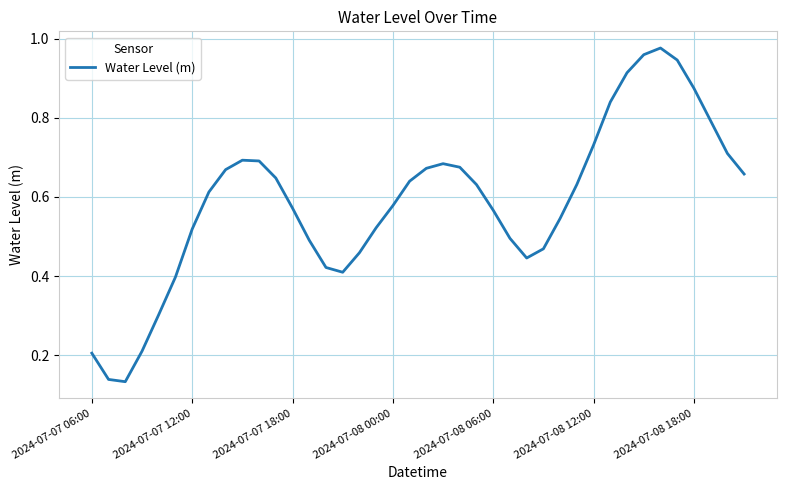

The chart shows a value of 0.4 at 2024-07-08 12:00. True or false?

False